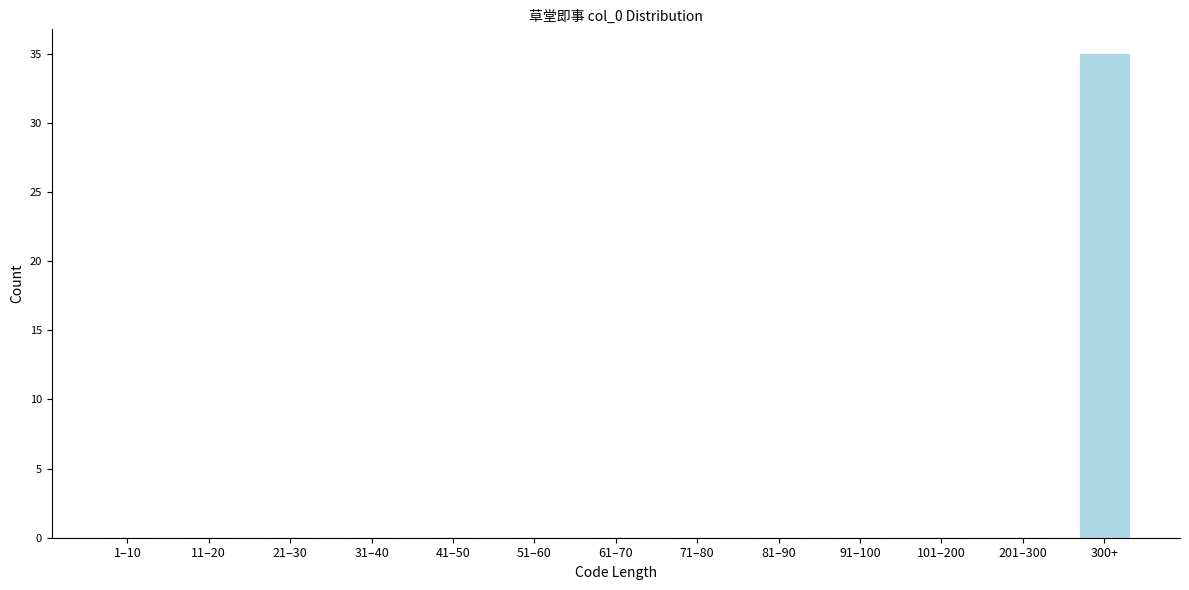

Reading left to right, what are all the values shown in this chart?

1–10=0	11–20=0	21–30=0	31–40=0	41–50=0	51–60=0	61–70=0	71–80=0	81–90=0	91–100=0	101–200=0	201–300=0	300+=35